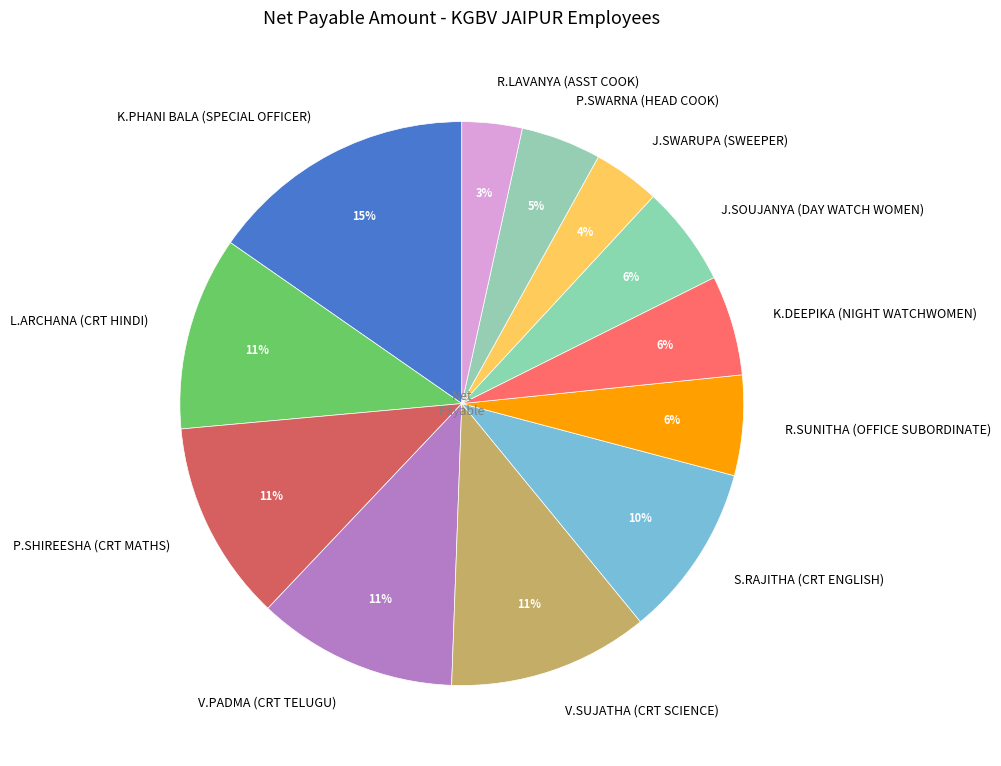

Combined, do K.DEEPIKA (NIGHT WATCHWOMEN) and L.ARCHANA (CRT HINDI) account for over 50%?

No